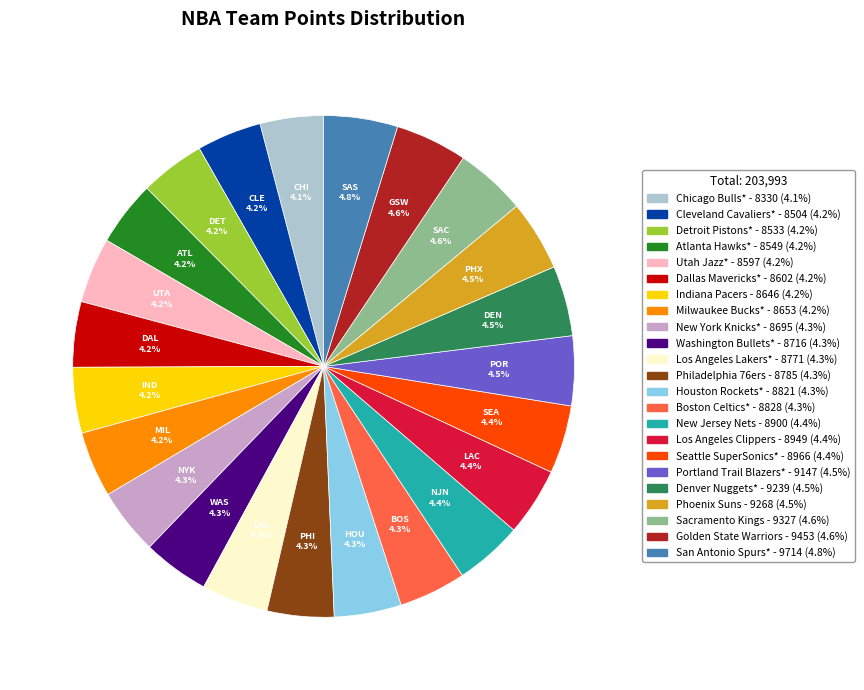

Is it true that New Jersey Nets is 4% of the pie?

True